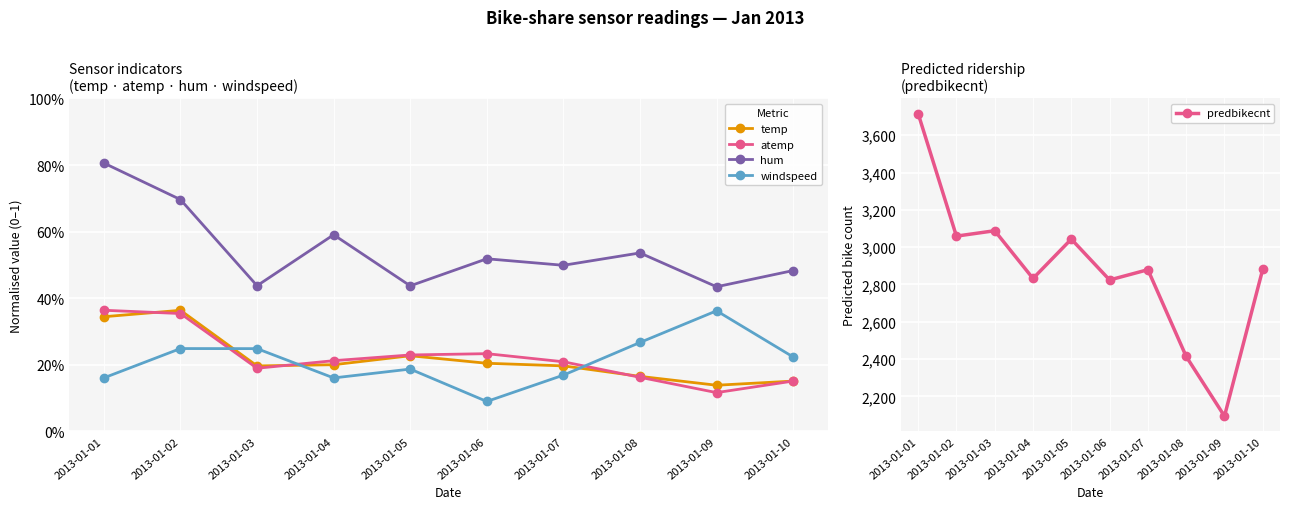

True or false: temp has a value of 0.4 at 2013-01-05.

False